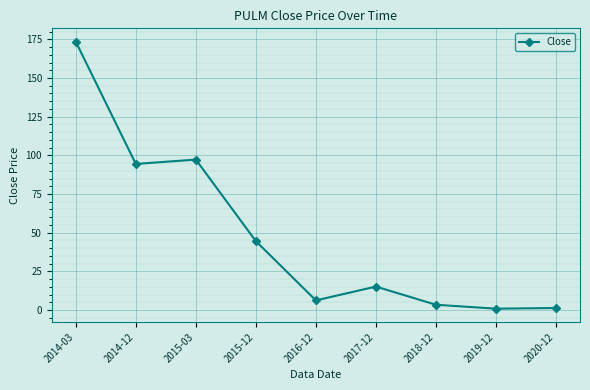

True or false: the data has more than 2 interior local peaks.

False